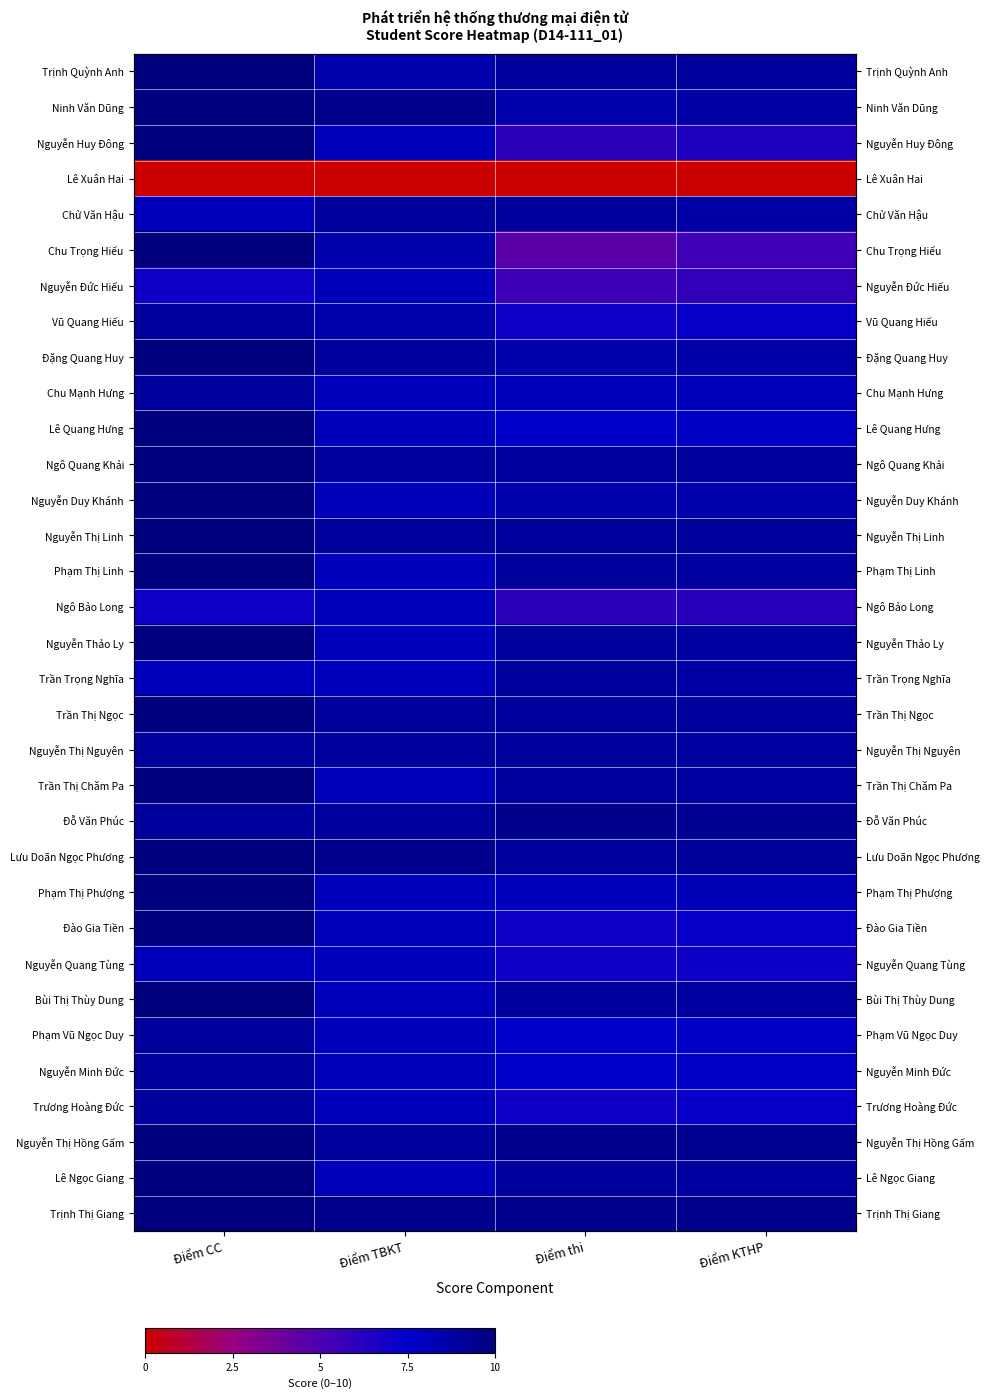

Which series has the widest spread of values?

Chu Trọng Hiếu